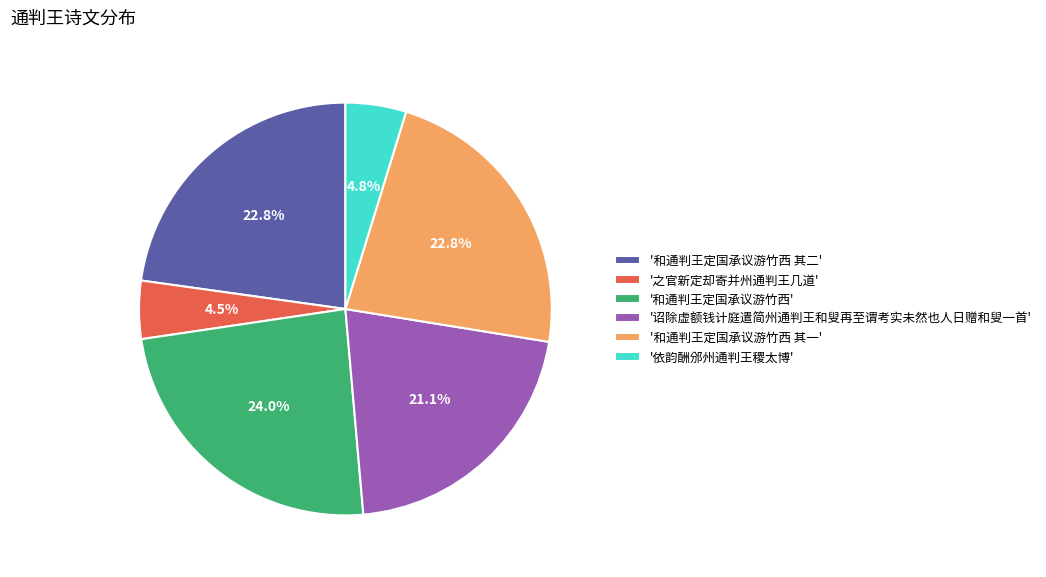

Which category has the biggest portion of the pie?

'和通判王定国承议游竹西'